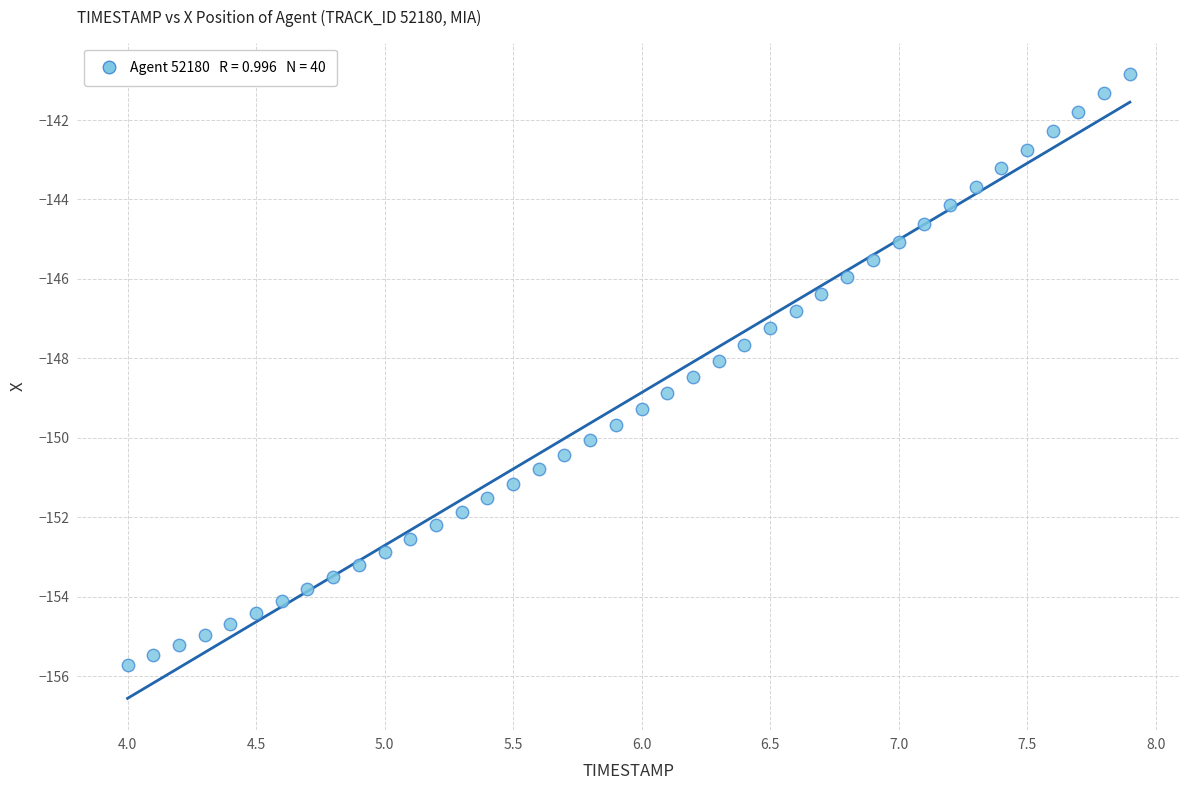

What is the range of Y values (max minus min)?

14.9